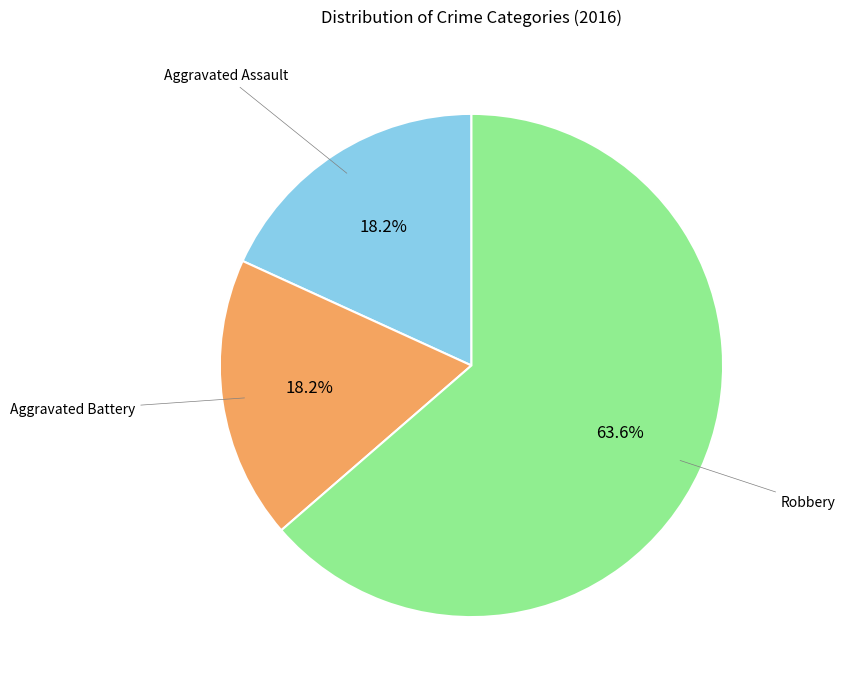

How many segments does this pie chart have?

3